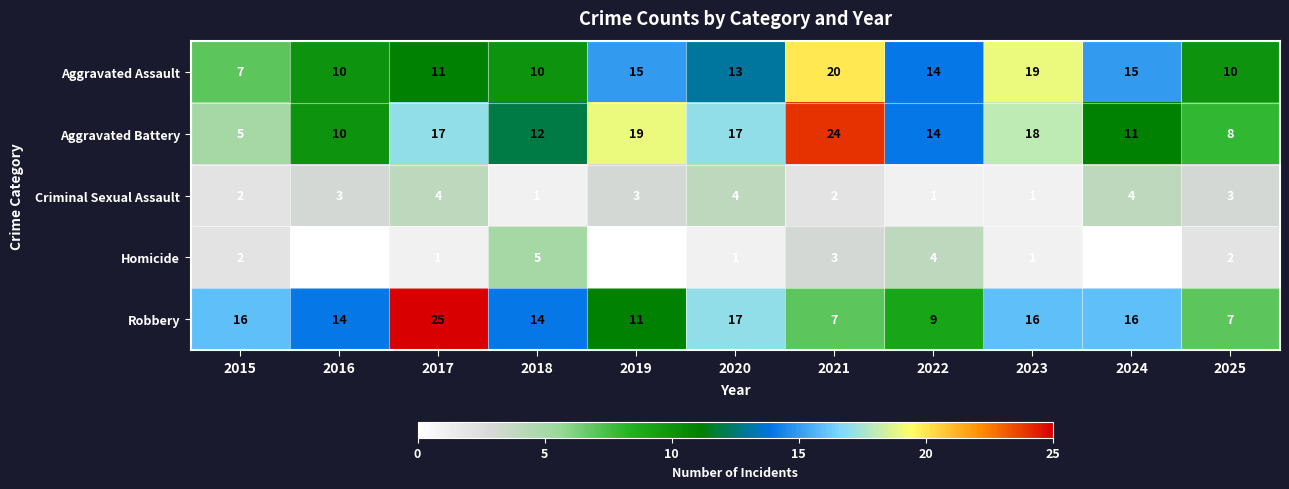

Count the Homicide values in the range 0 to 3.

9